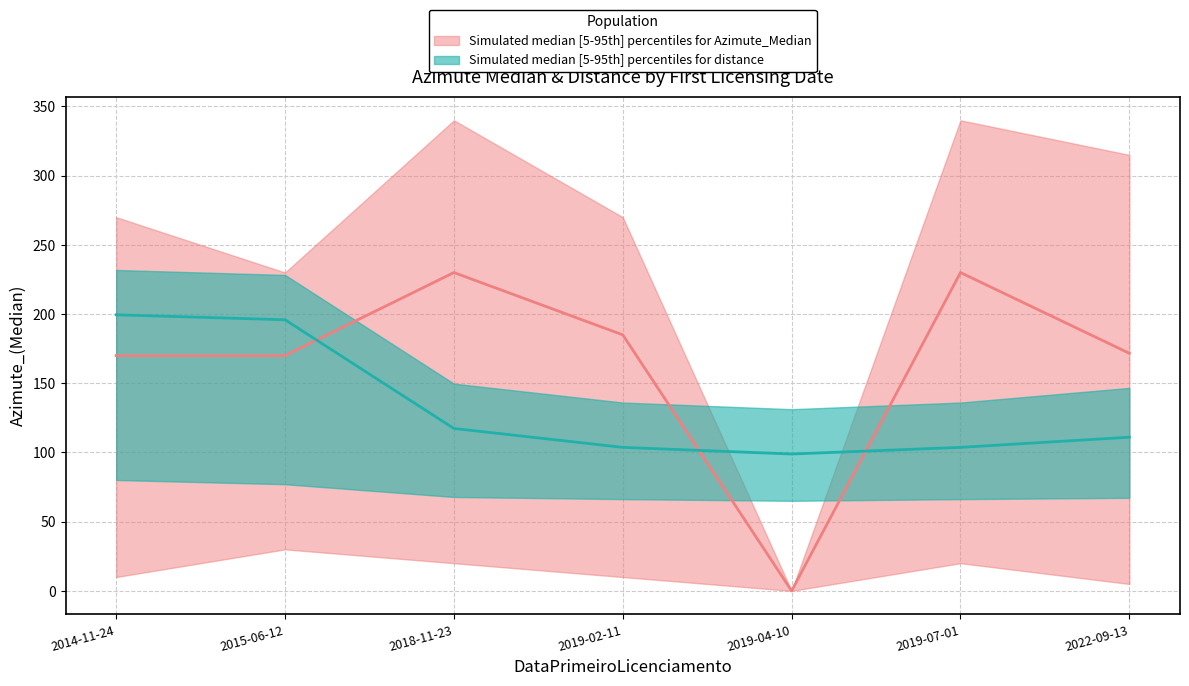

Does the chart display data point markers on the line(s)?

No